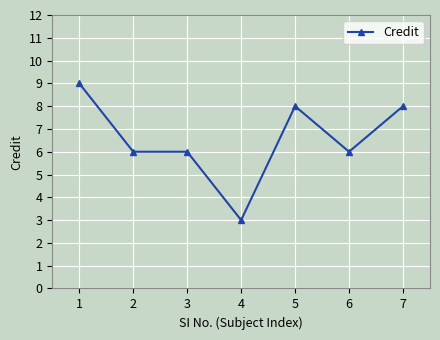

Reading right to left, transcribe all the data shown in this chart.

7=8	6=6	5=8	4=3	3=6	2=6	1=9